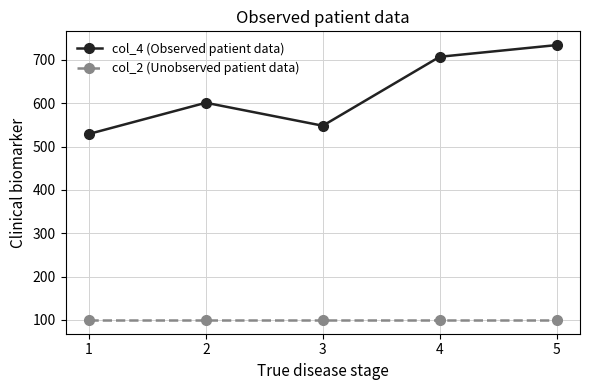

True or false: col_4 (Observed patient data) and col_2 (Unobserved patient data) intersect in this chart.

False